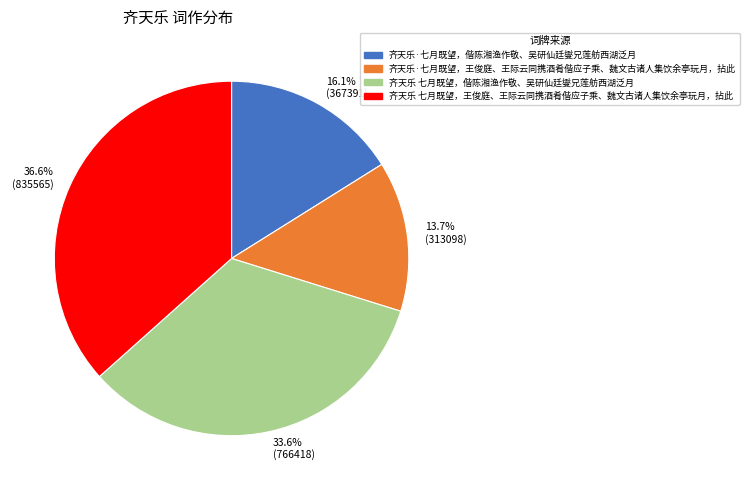

Is the sum of 齐天乐 七月既望，偕陈湘渔作敬、吴研仙廷燮兄莲舫西湖泛月 and 齐天乐·七月既望，王俊庭、王际云同携酒肴偕应子乘、魏文古诸人集饮余亭玩月，拈此 greater than half?

No